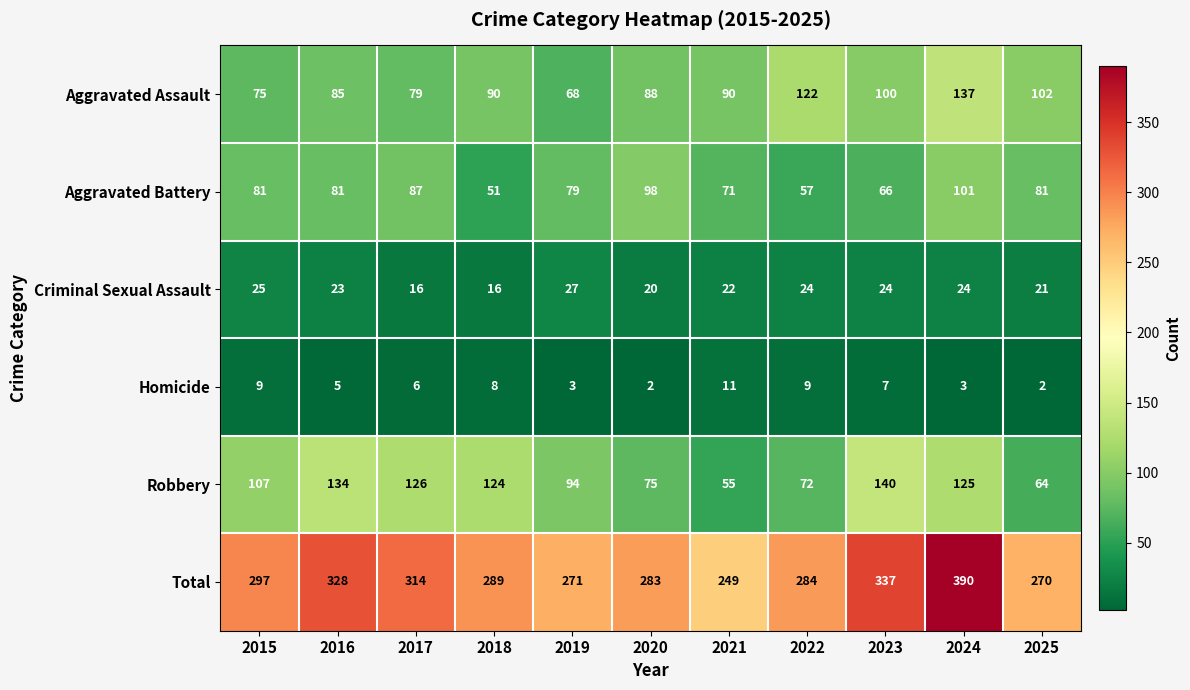

At 2019, list the series in order from smallest to largest.

Homicide, Criminal Sexual Assault, Aggravated Assault, Aggravated Battery, Robbery, Total